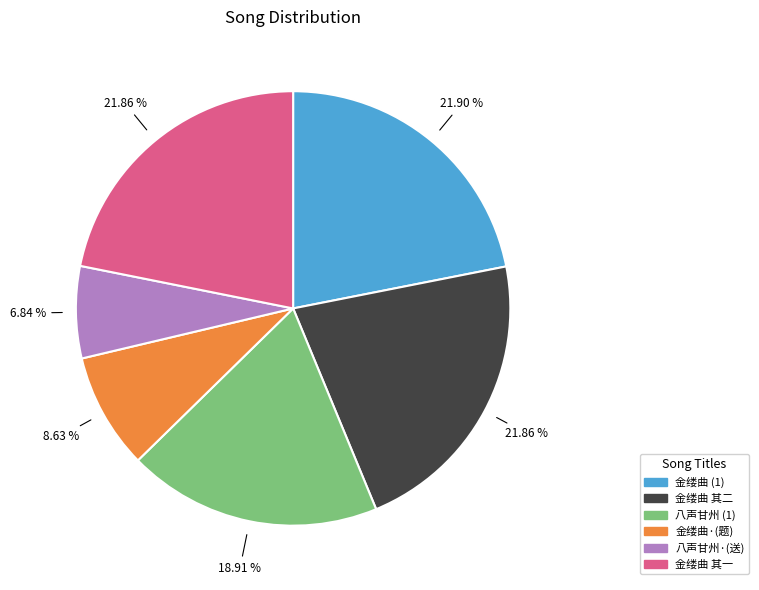

Is there a majority slice in this chart?

No